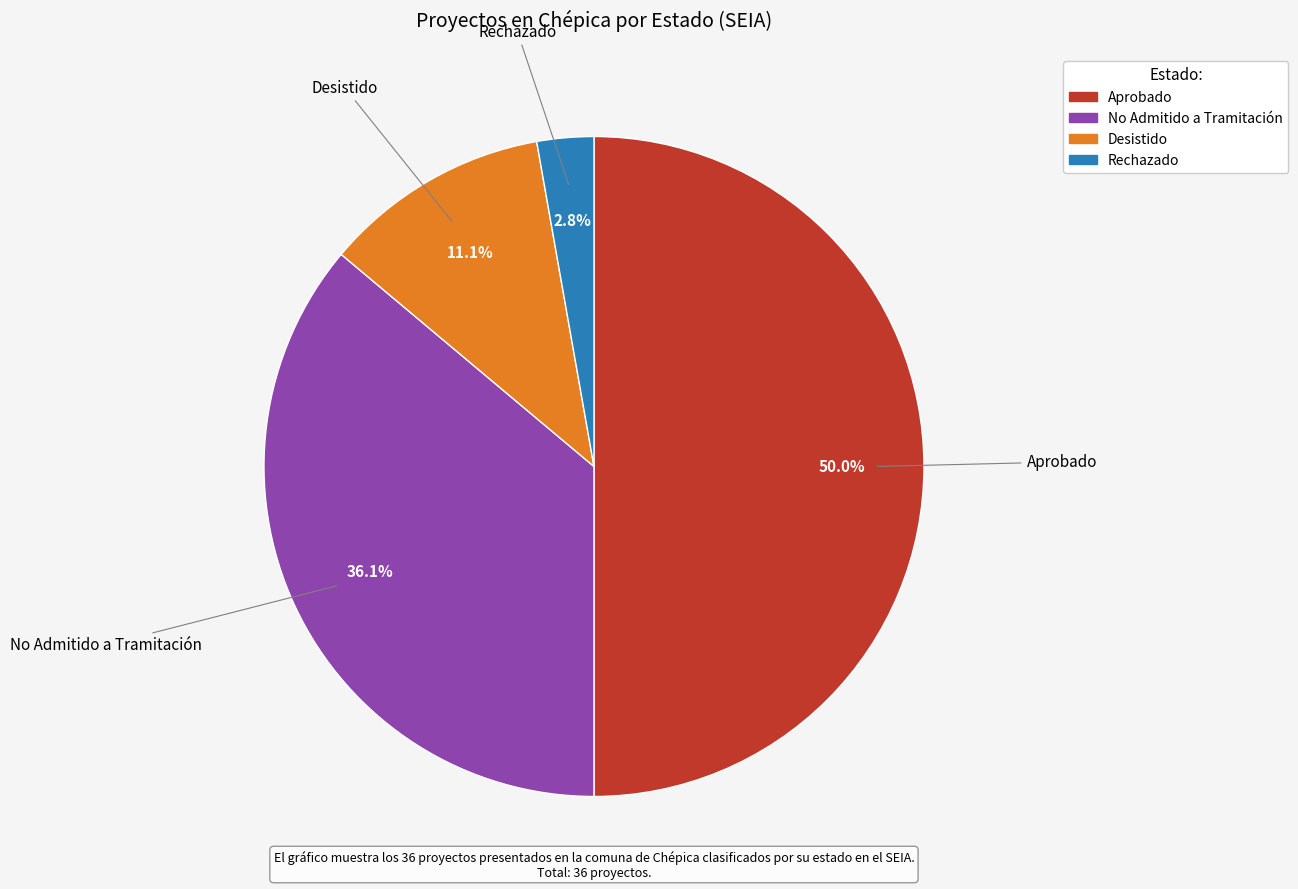

To the nearest percent, what portion does Rechazado represent?

3%